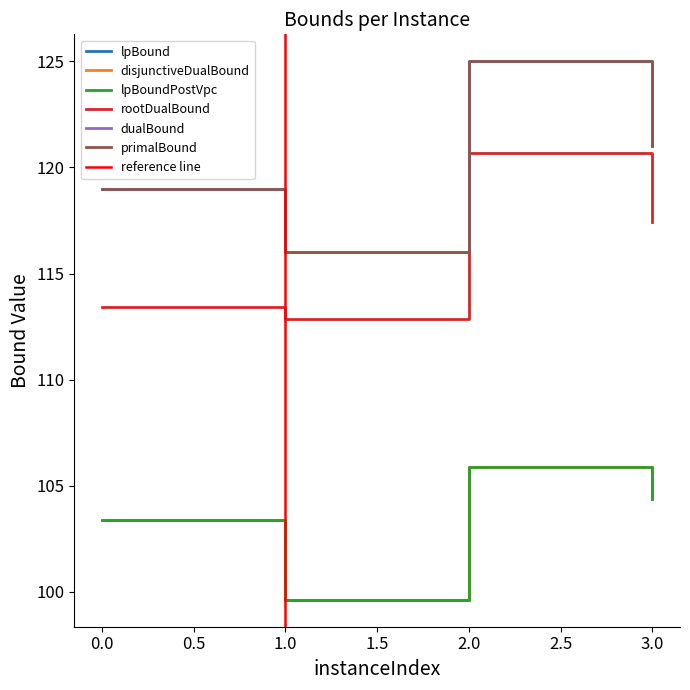

Does the chart have visible grid lines?

No